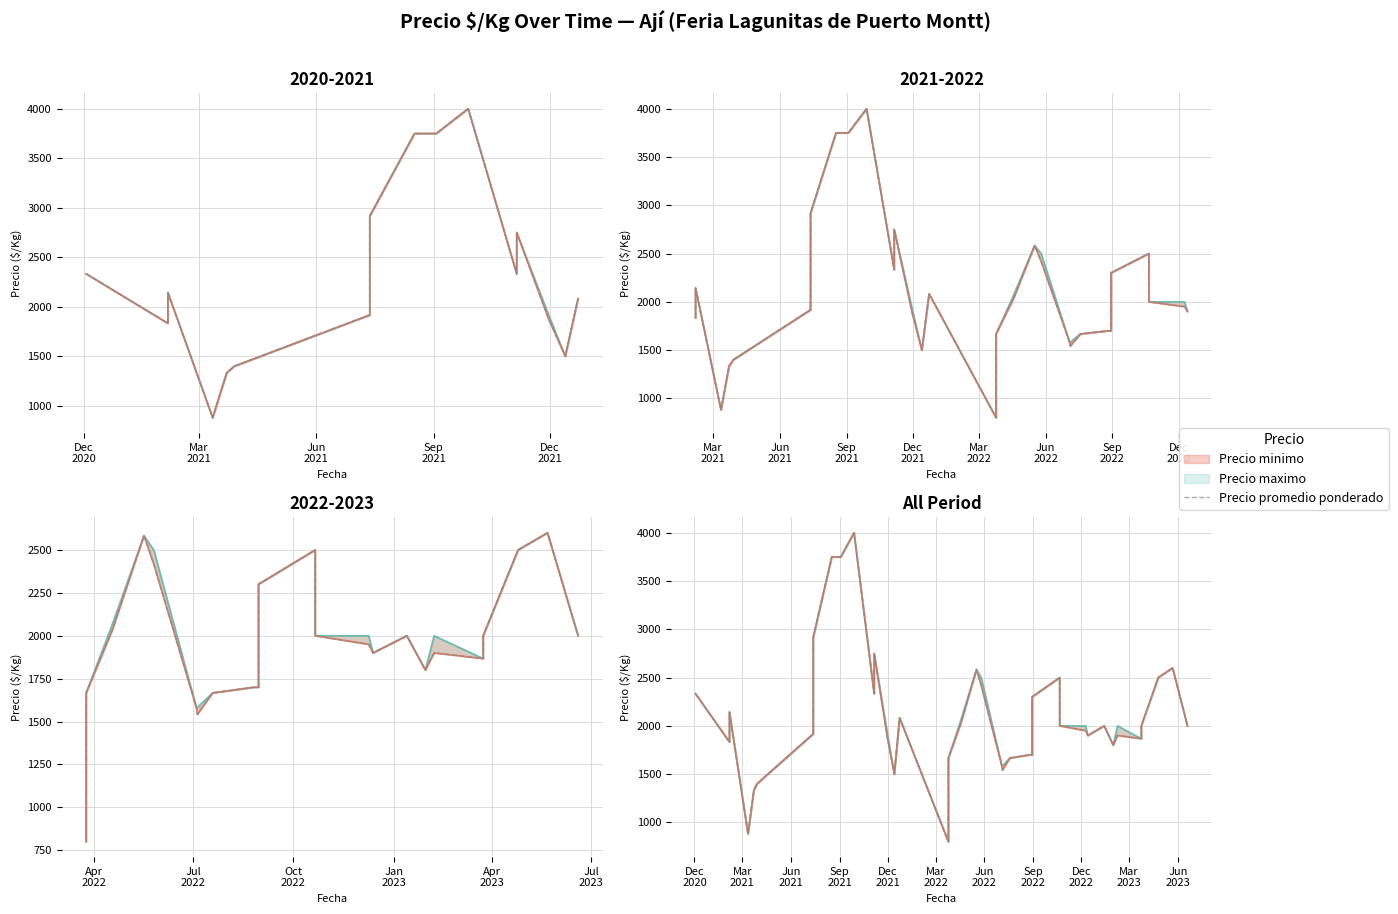

How many lines are shown in the chart?

3